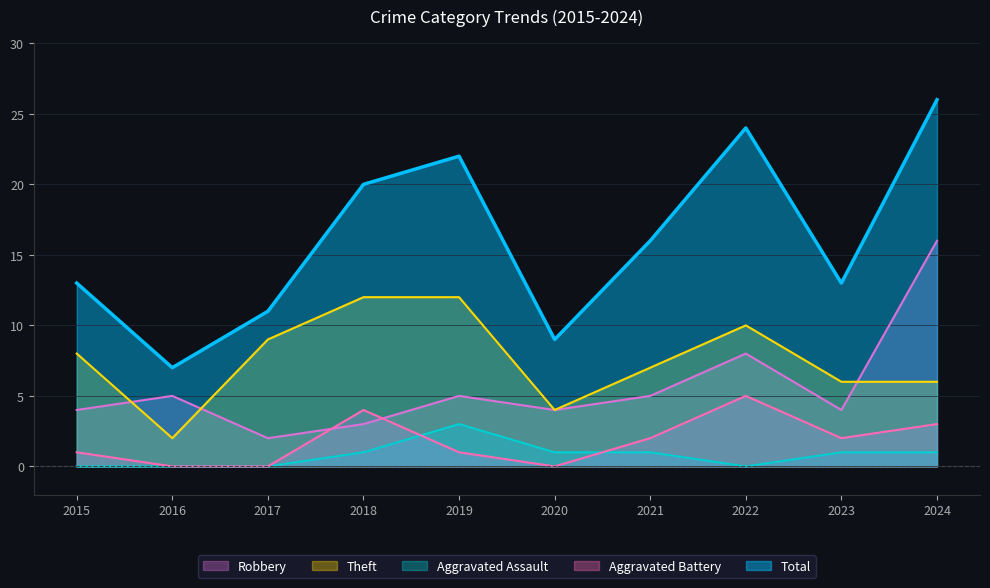

List the labels in order of Theft value, largest first.

2018, 2019, 2022, 2017, 2015, 2021, 2023, 2024, 2020, 2016